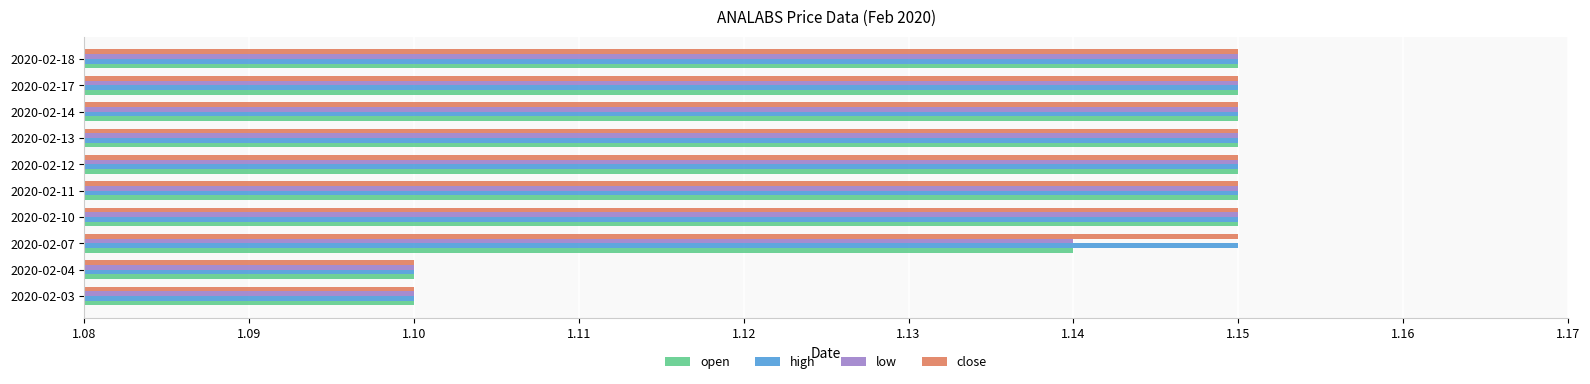

True or false: open has a value of 1.8 at 2020-02-14.

False